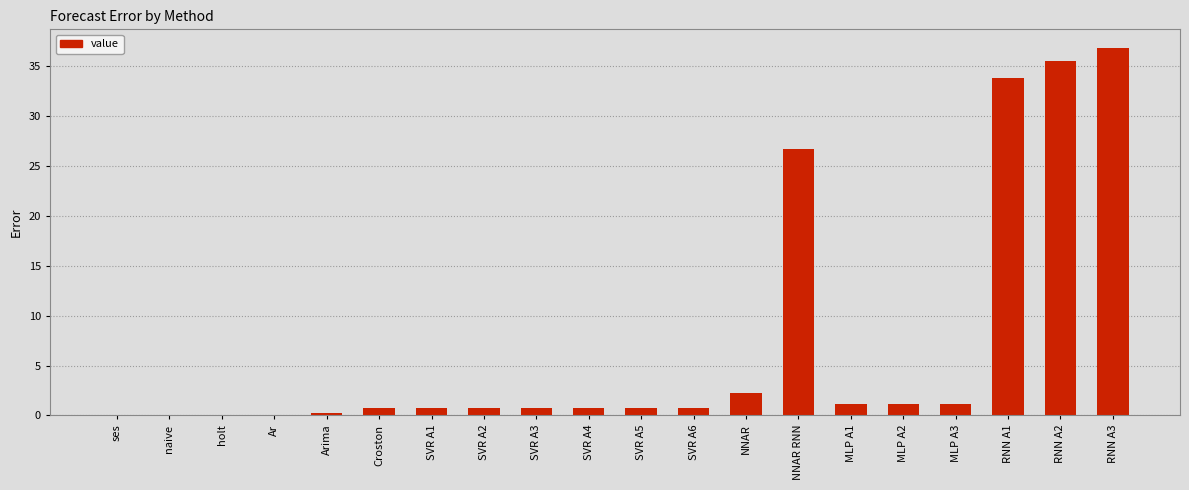

At which category does the chart reach its peak across all series?

RNN A3